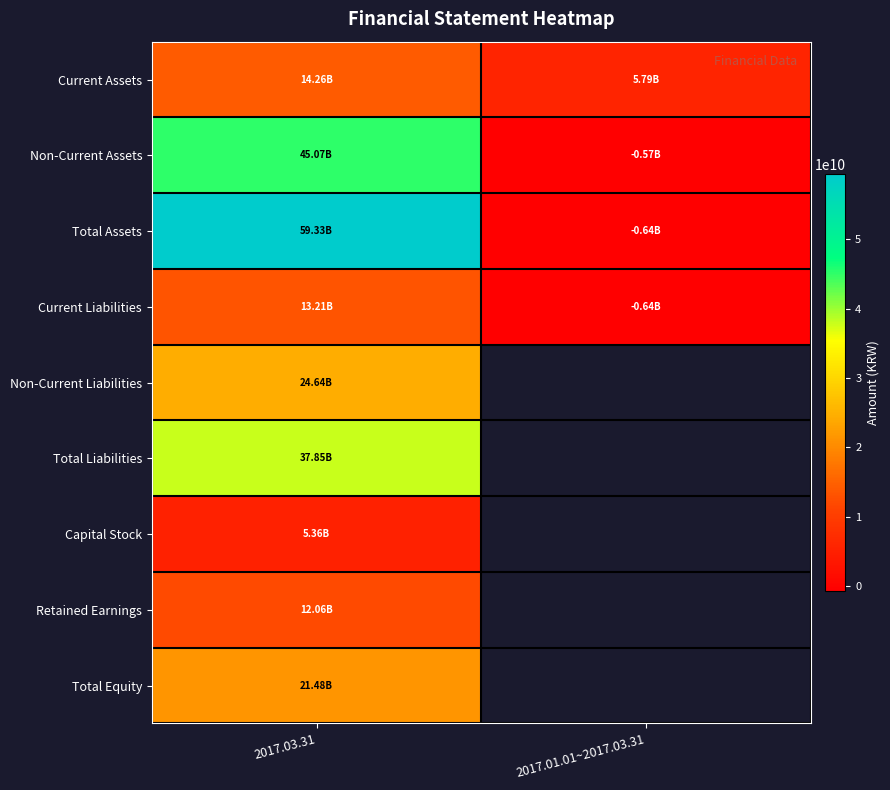

What is the minimum value shown in the chart?

-638532113